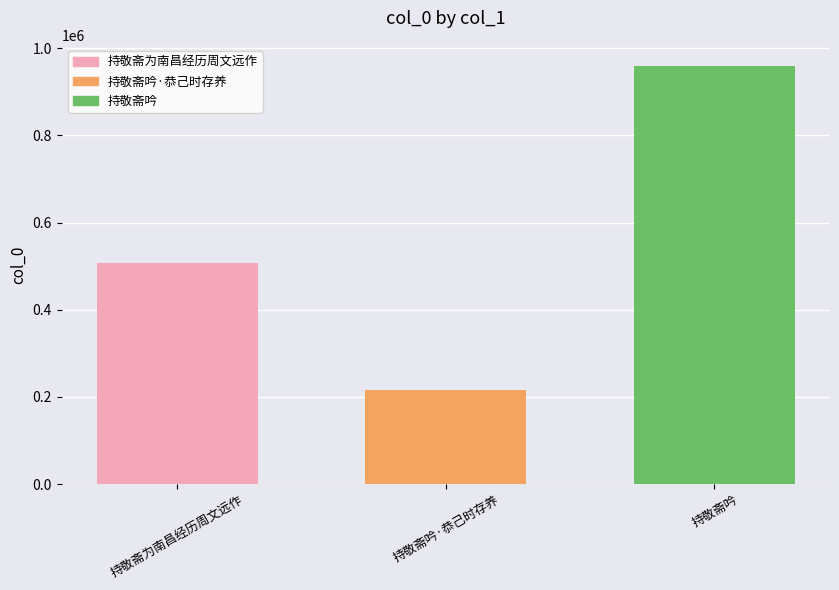

At which label is the value closest to 587948?

持敬斋为南昌经历周文远作